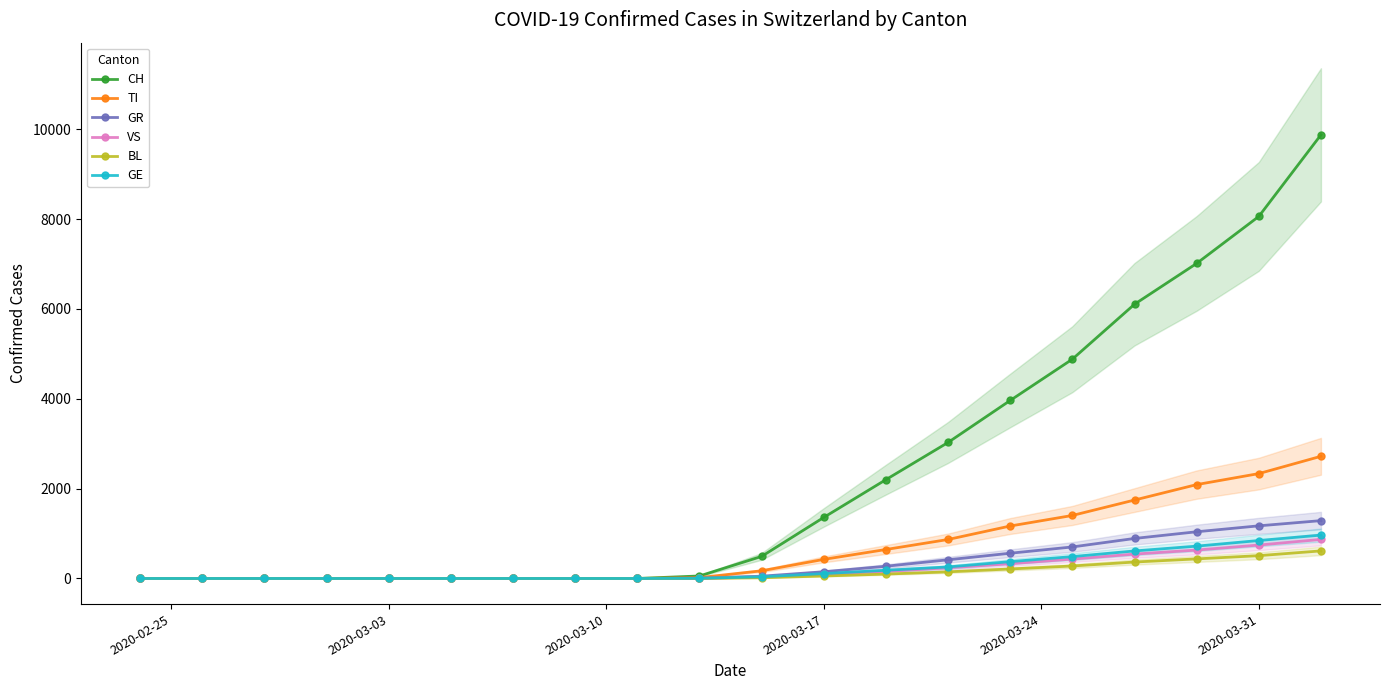

How many lines are shown in the chart?

6